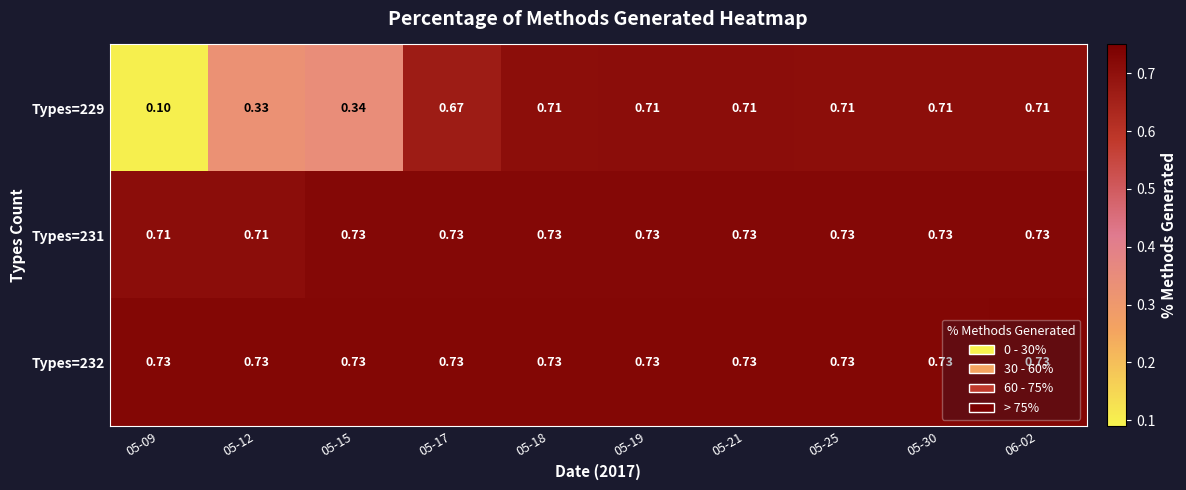

What is the spread (max minus min) of values at 05-17?

0.1